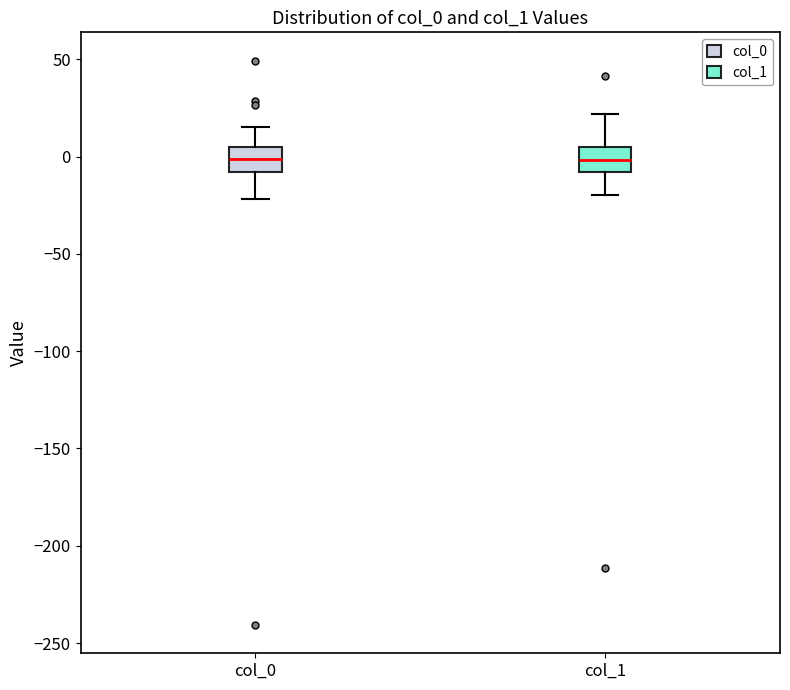

Reading left to right, transcribe this box plot: for each box, give where its median line is, the range the box spans, and where its two whiskers end, as read against the y-axis. The values are not printed on the chart, so give them approximately, as read against the axis.

col_0: median 0, box -10 to 5, whiskers -20 to 15
col_1: median 0, box -10 to 5, whiskers -20 to 20